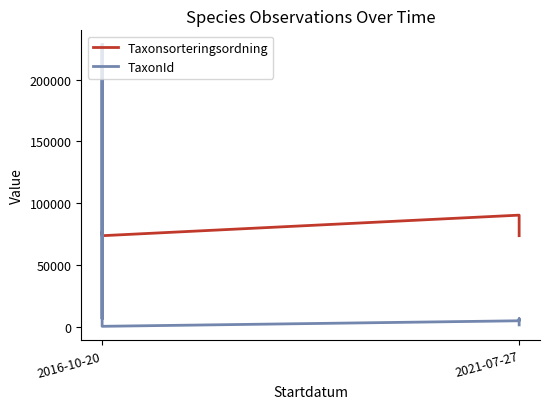

Reading right to left, list all the values displayed in this chart.

Taxonsorteringsordning: 73698	78603	90339	73686	73693	76490	73693	77506	76490
TaxonId: 1467	6464	4787	308	6440	228579	6440	6425	228579